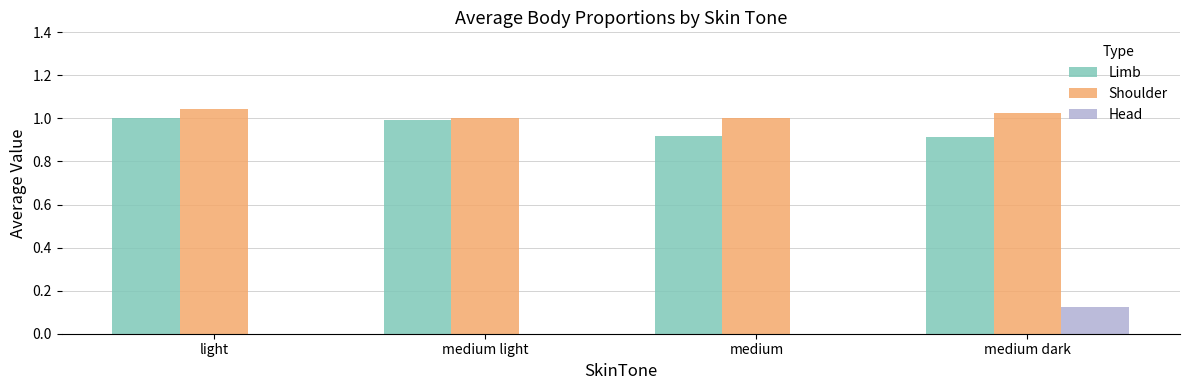

What is the sum of the Limb values at medium and light?

1.9